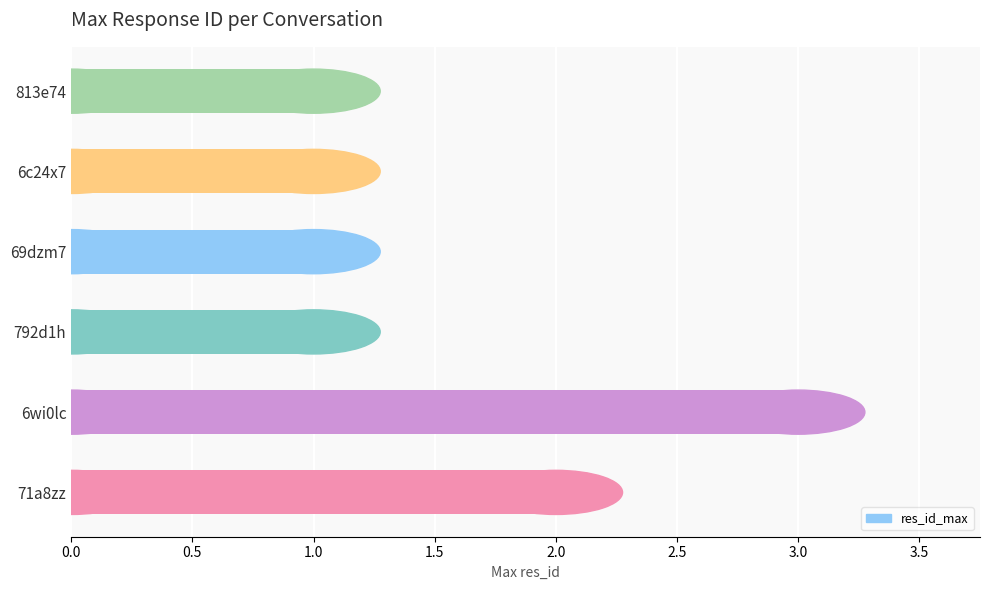

Between 813e74 and 71a8zz, which is larger?

71a8zz